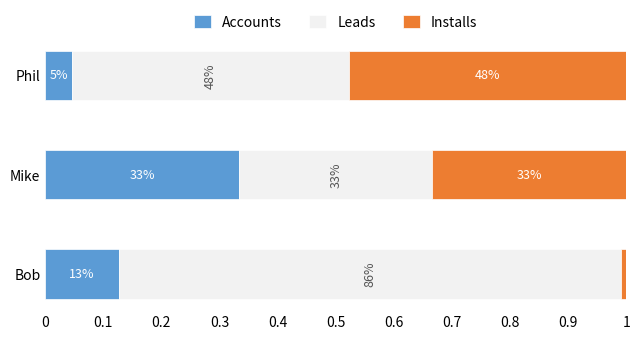

What is the sum of all Accounts values?

0.5